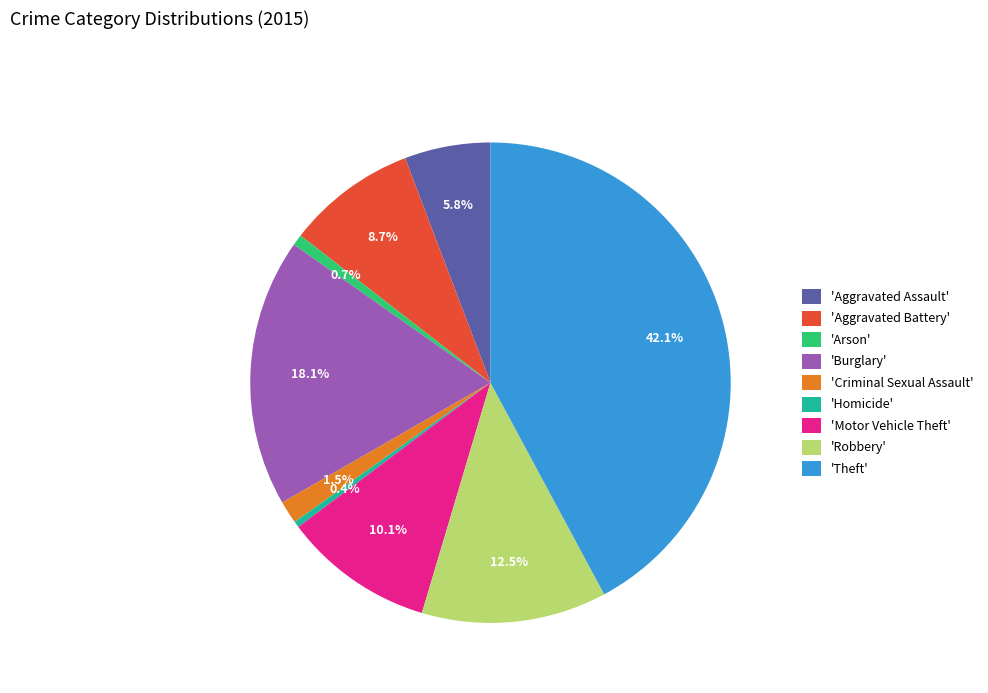

Which slice is the largest?

'Theft'